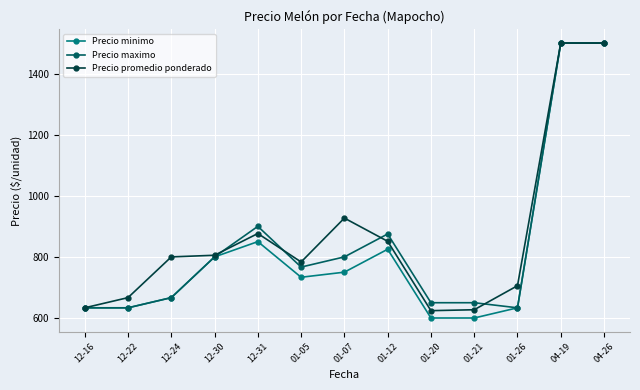

Where is the first local maximum for Precio maximo?

12-31